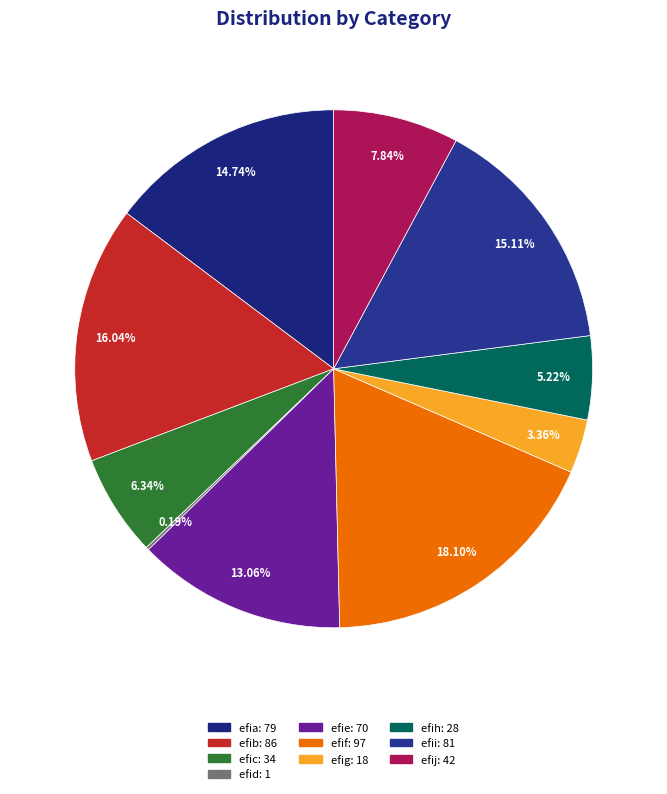

To the nearest percent, what portion does efig represent?

3%